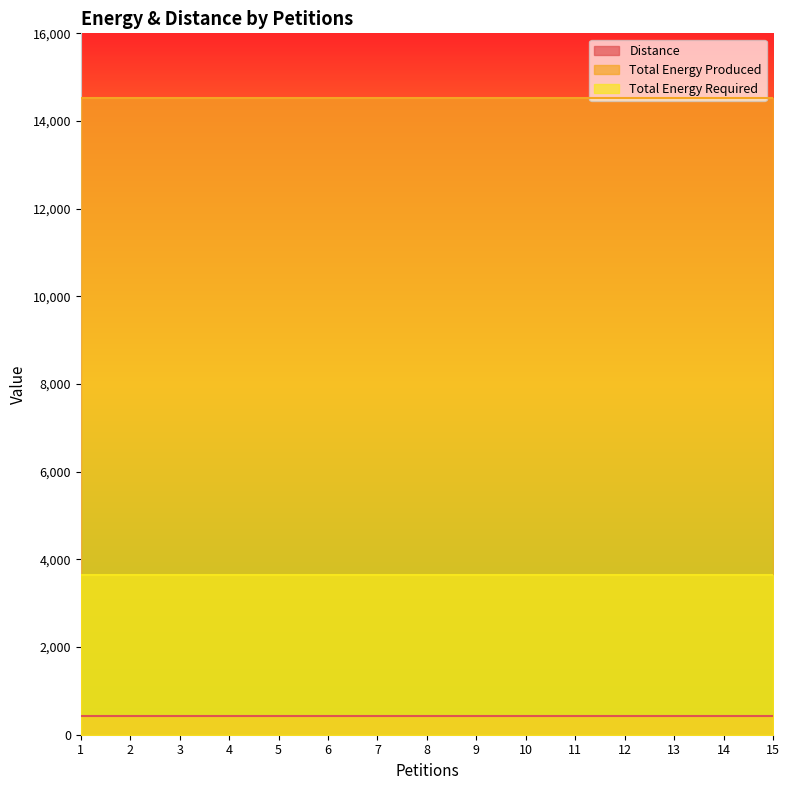

What is the maximum value shown in the chart?

14528